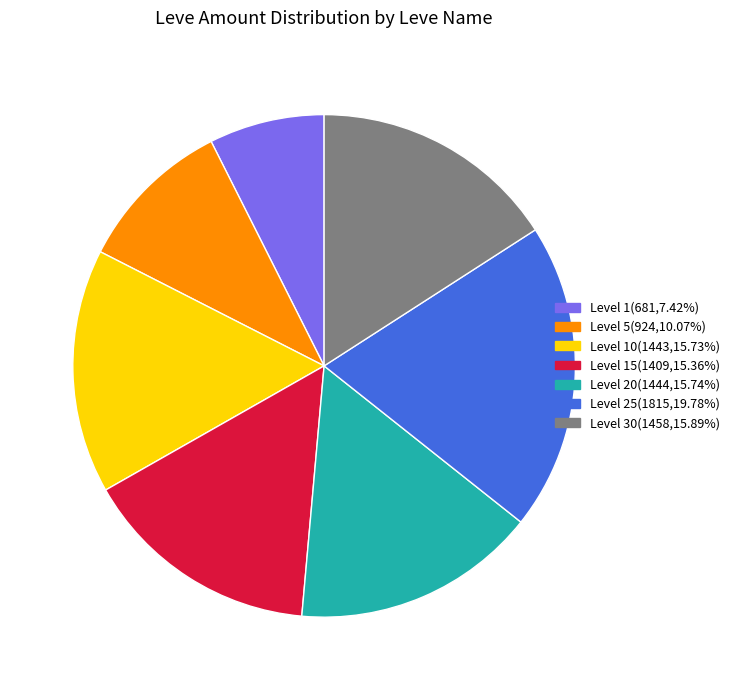

Is there a majority slice in this chart?

No